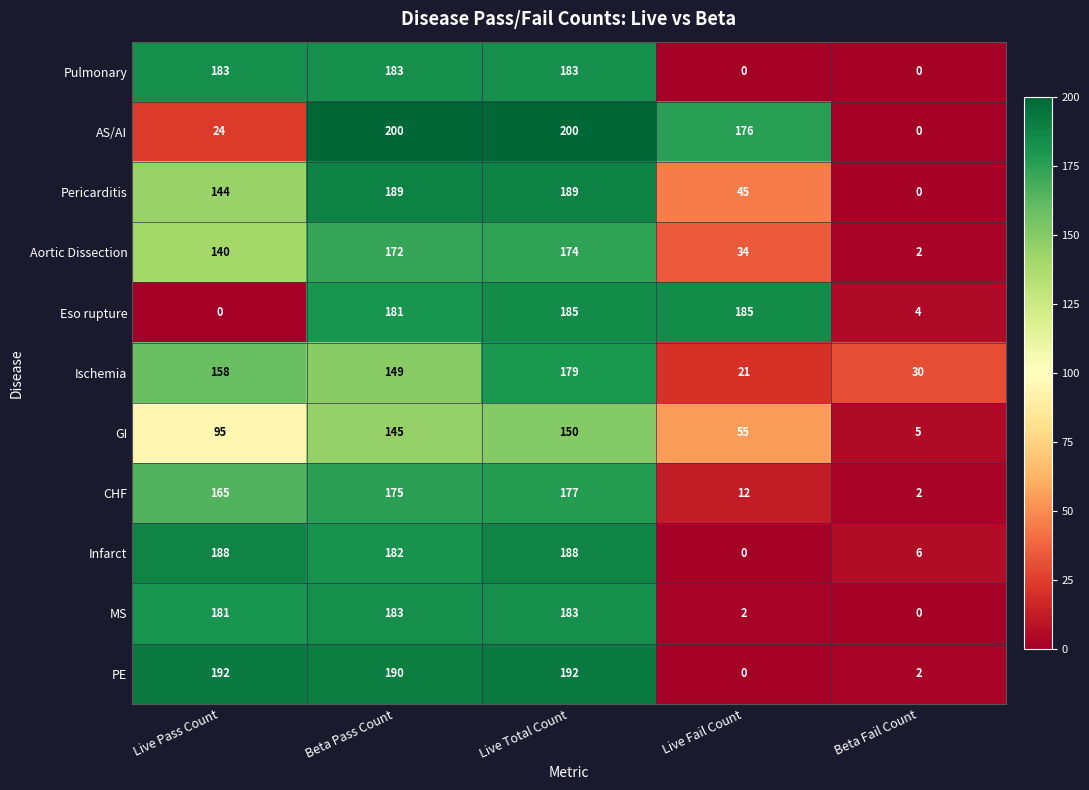

Which series has the largest total across all categories?

AS/AI